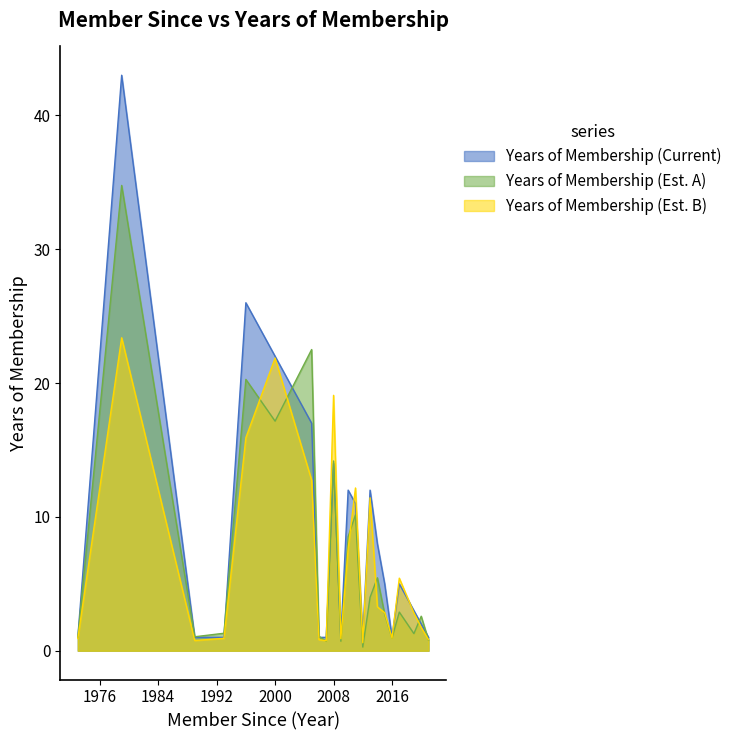

What value does the data have at 2008?

14